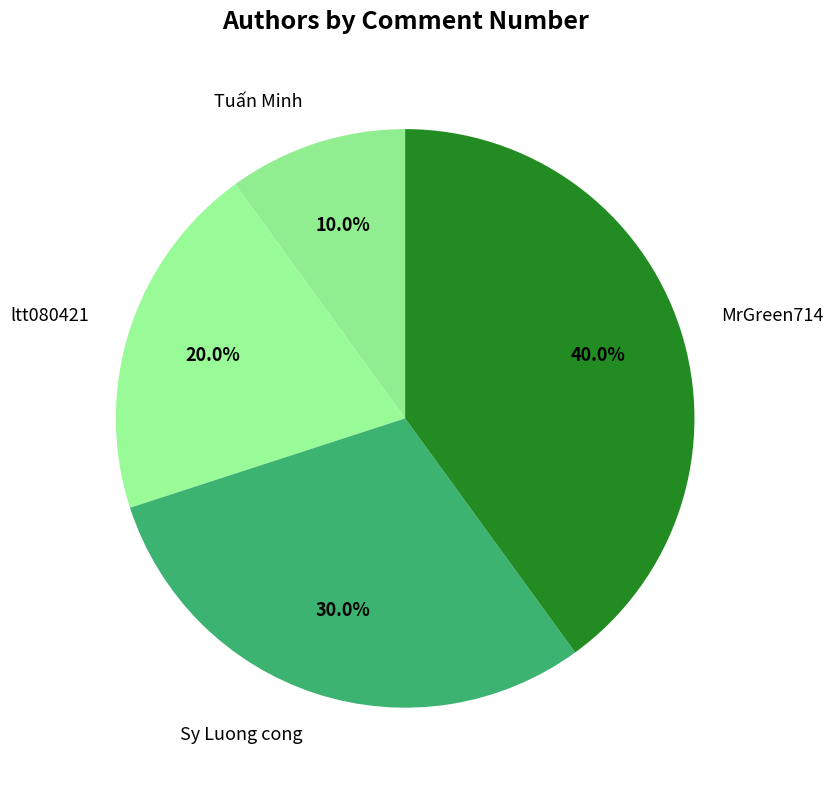

Which slice is the smallest?

Tuấn Minh